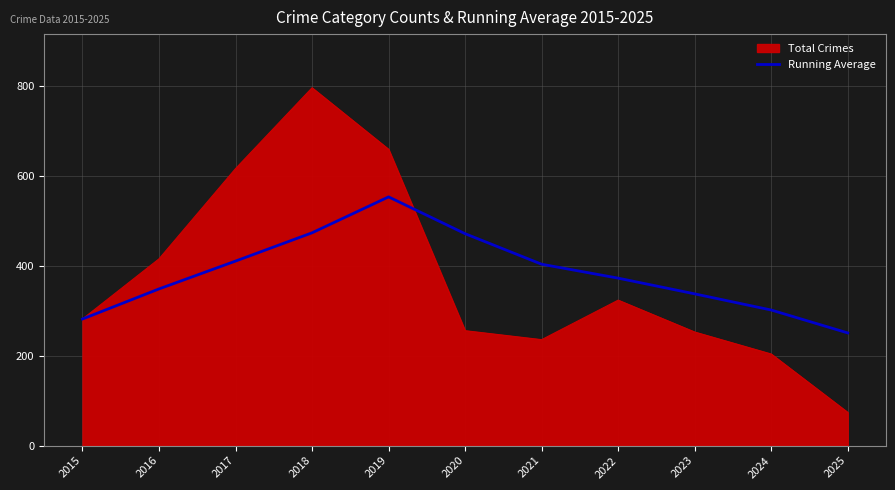

Read the Running Average value at 2015, to the nearest 50.

300